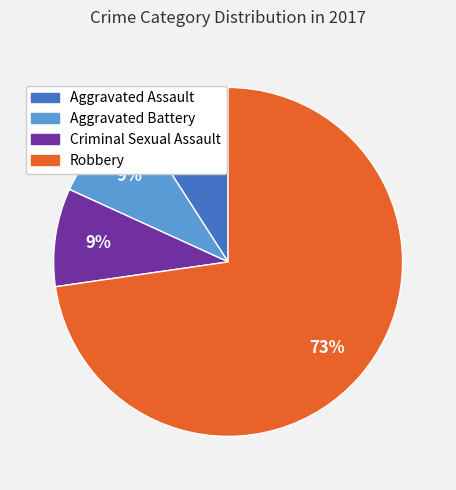

Combined, do Criminal Sexual Assault and Robbery account for over 50%?

Yes